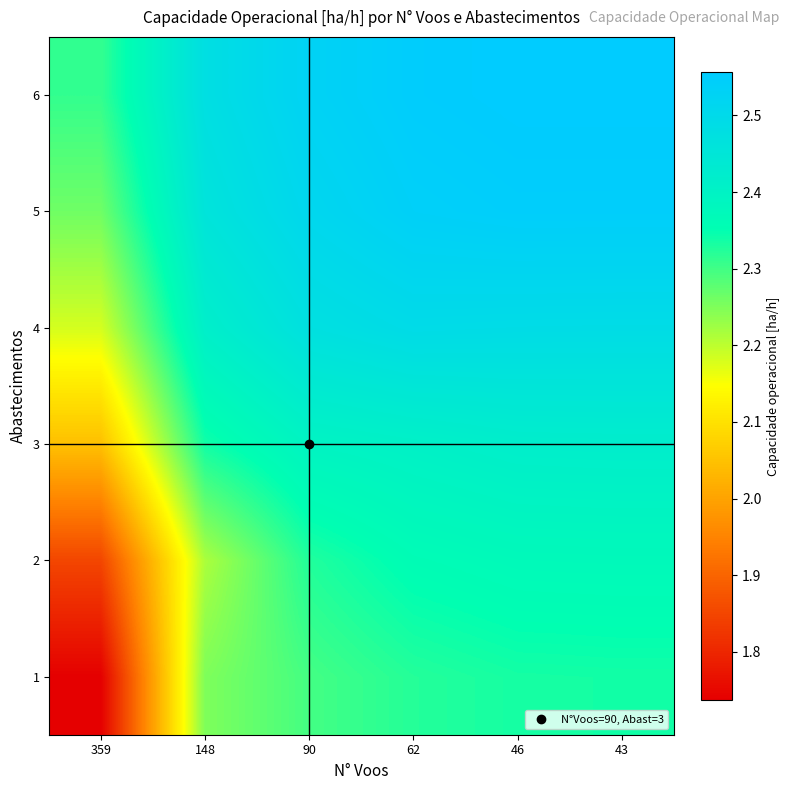

Reading left to right, list all the values displayed in this chart.

1: 359=1.7	148=2.3	90=2.3	62=2.3	46=2.3	43=2.3
2: 359=1.8	148=2.2	90=2.3	62=2.4	46=2.4	43=2.4
3: 359=2.0	148=2.3	90=2.4	62=2.4	46=2.4	43=2.4
4: 359=2.2	148=2.4	90=2.5	62=2.5	46=2.5	43=2.5
5: 359=2.3	148=2.5	90=2.5	62=2.5	46=2.5	43=2.5
6: 359=2.3	148=2.5	90=2.5	62=2.6	46=2.6	43=2.6